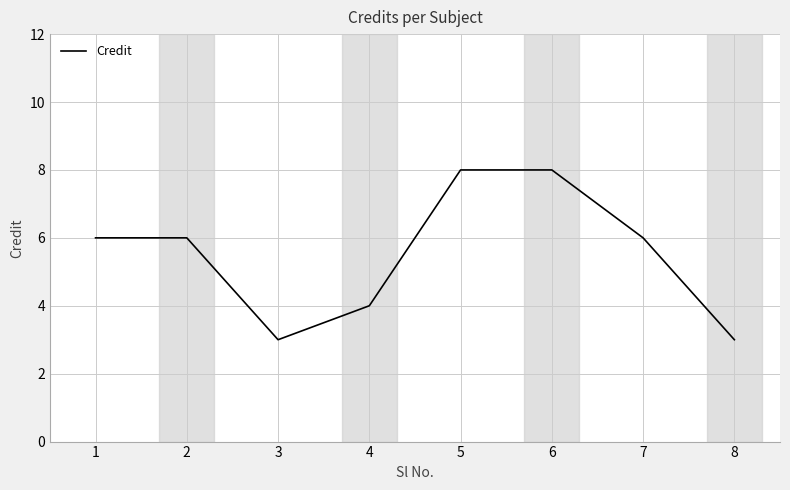

What is the sum of all values?

44